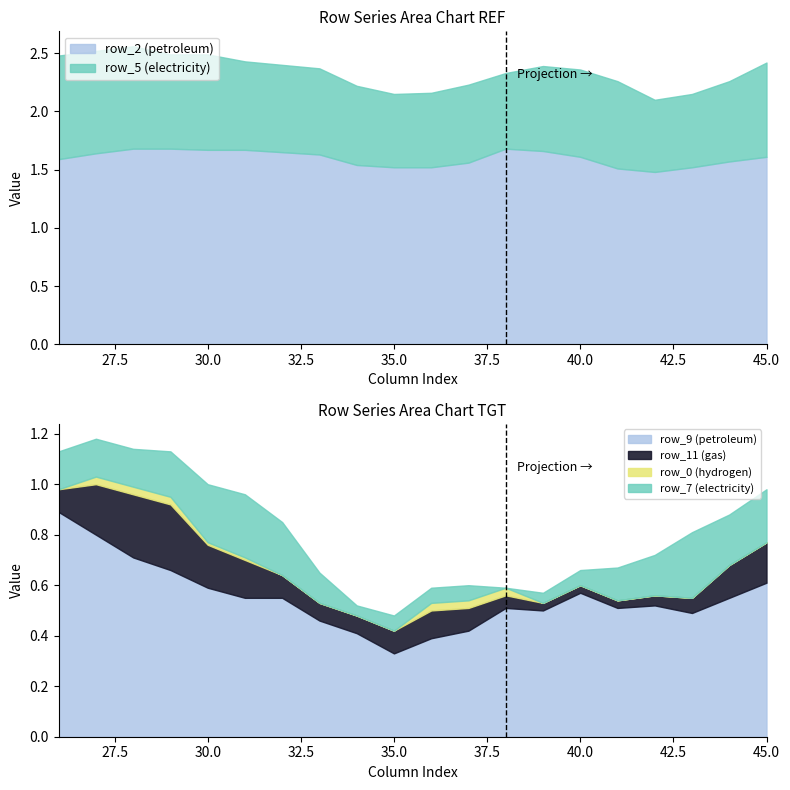

What is the maximum value shown in the chart?

1.7